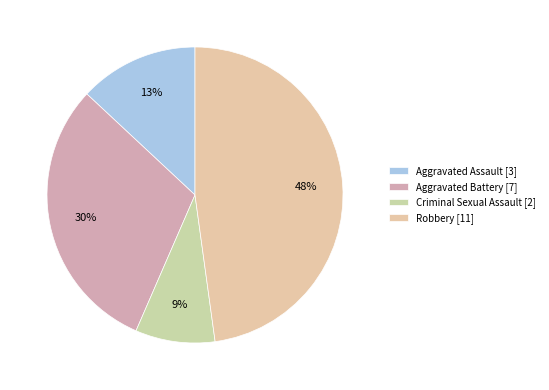

How many segments does this pie chart have?

4